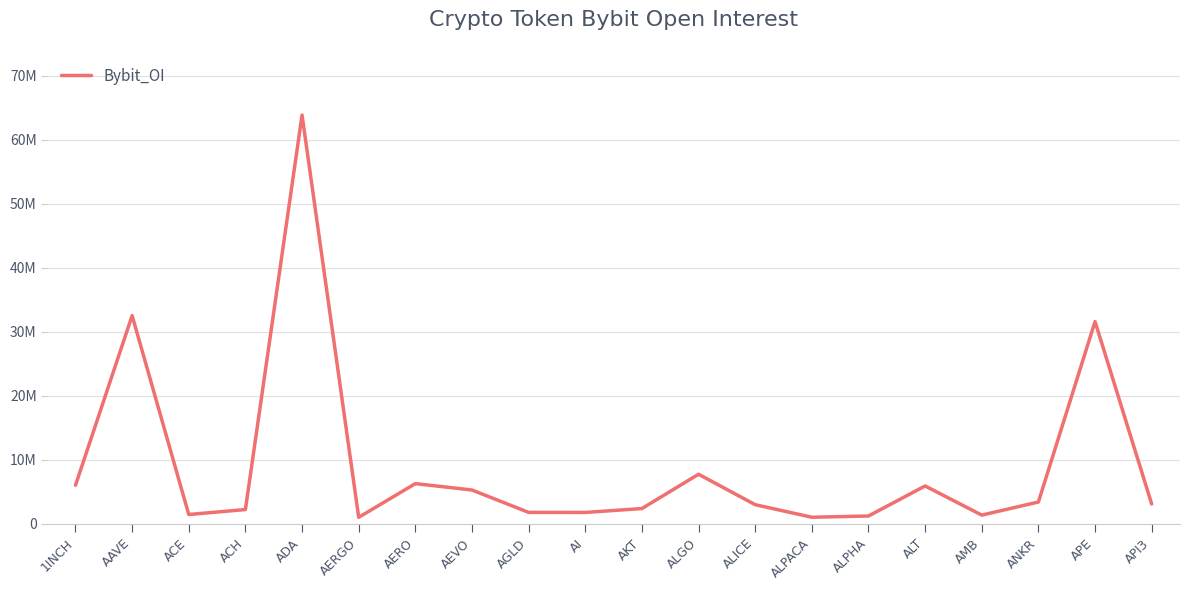

Does the chart have visible grid lines?

Yes